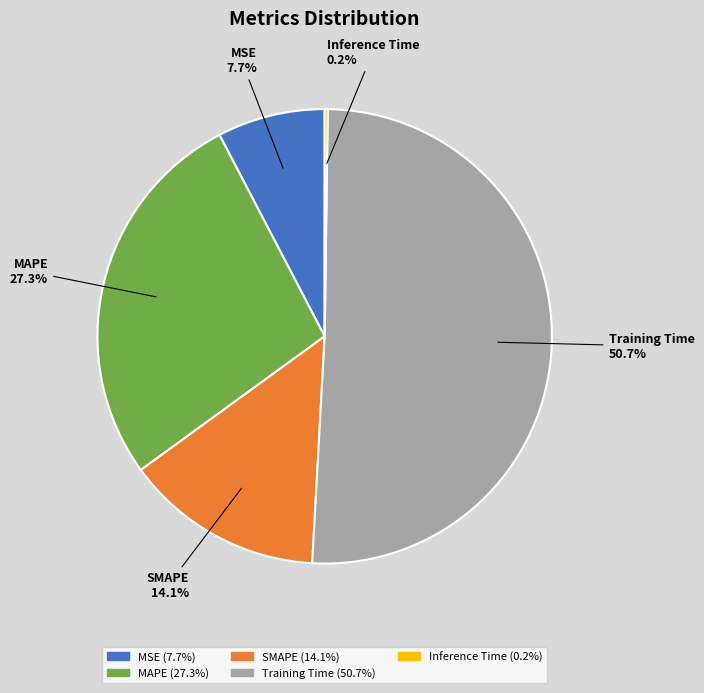

Is Training Time the majority of the pie?

Yes